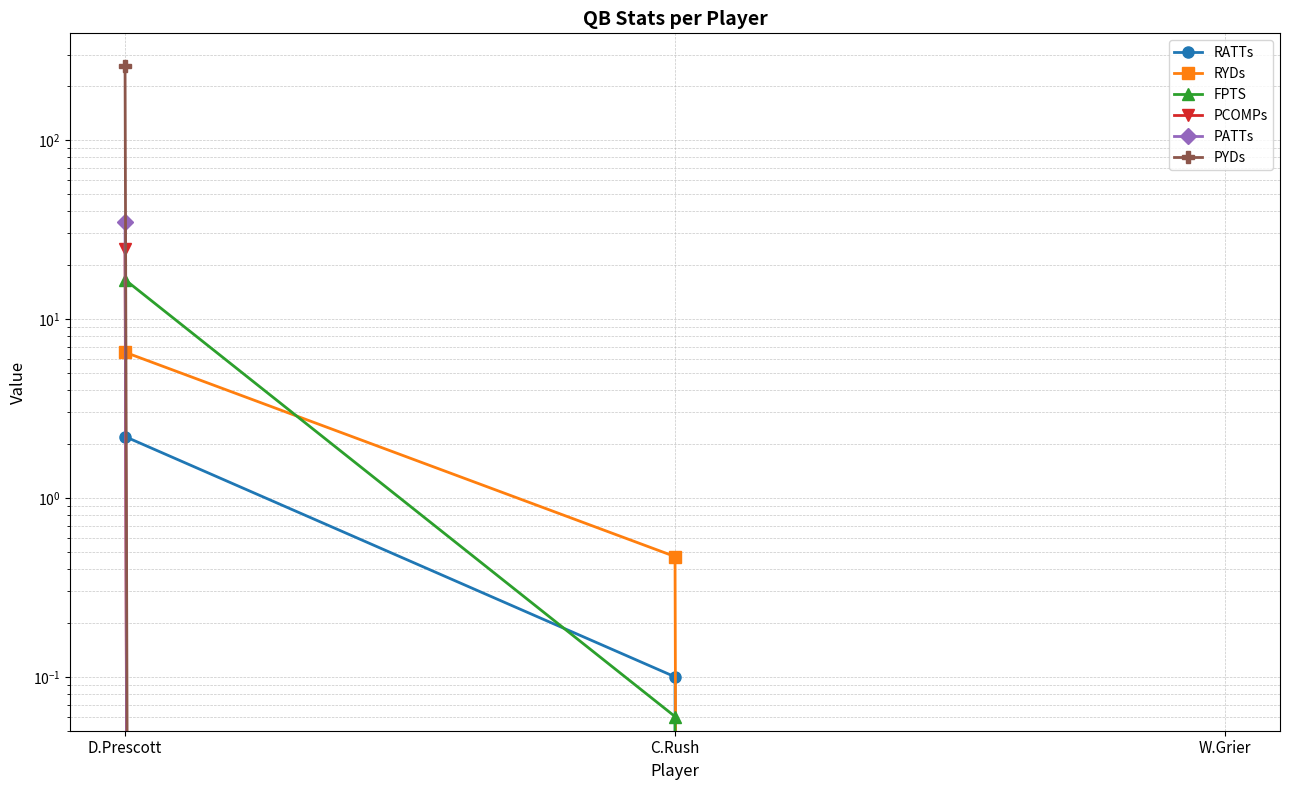

Where is PYDs nearest to the value 129?

C.Rush